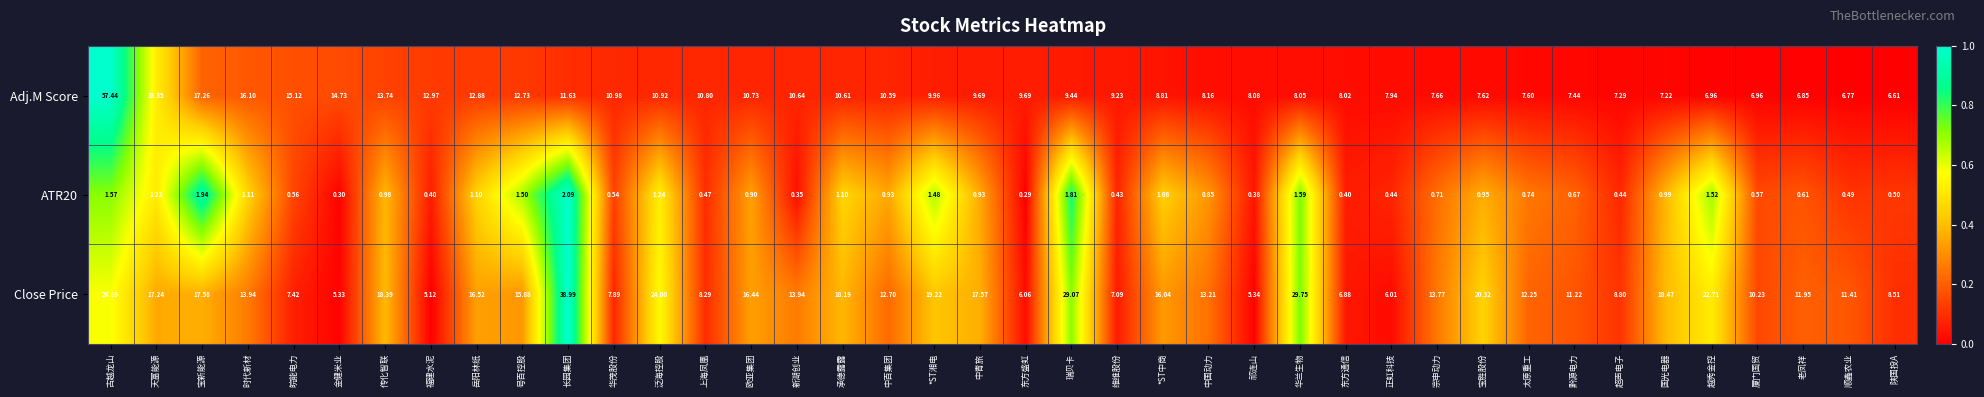

Rank the series at 维维股份 from highest to lowest value.

Adj.M Score, Close Price, ATR20